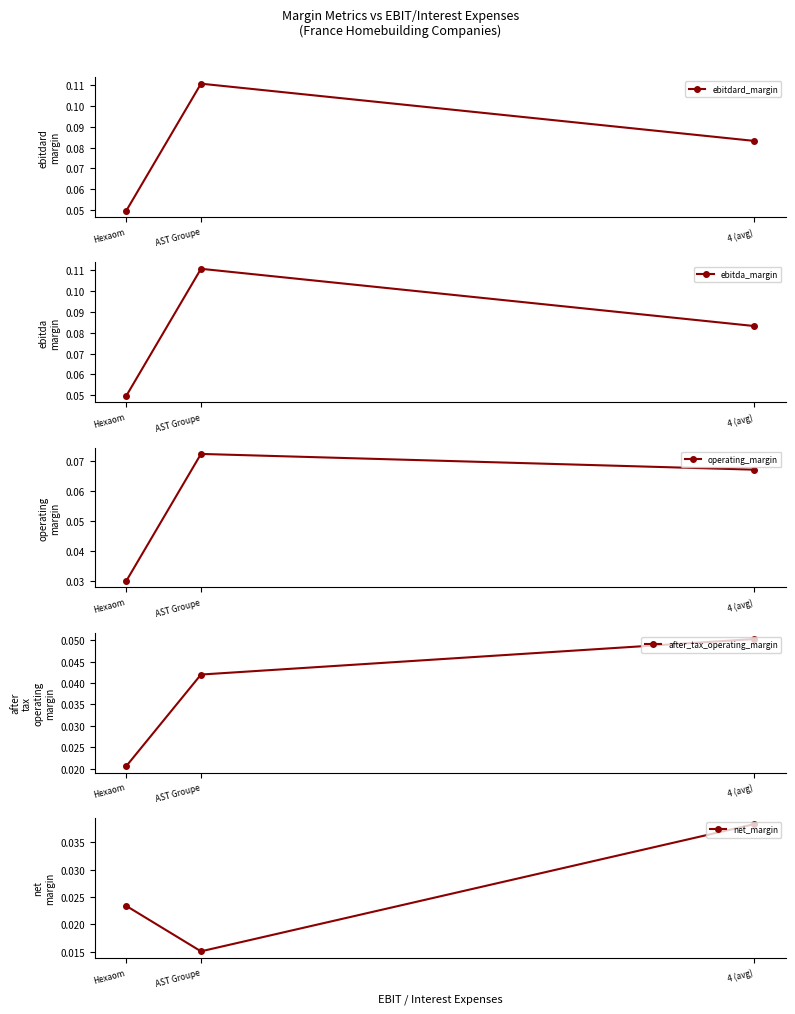

At which category is the sum across all series the highest?

AST Groupe